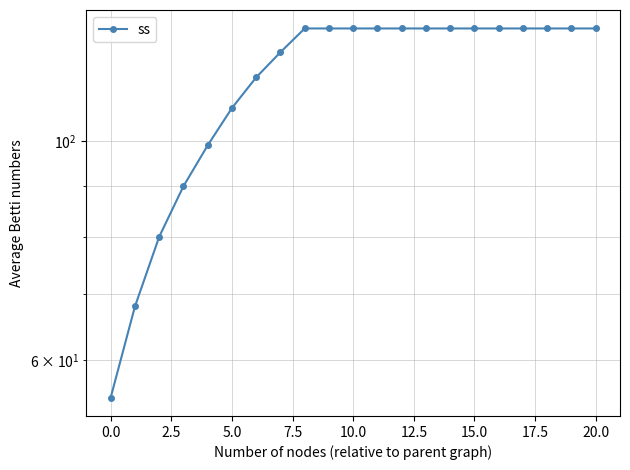

True or false: there are more than 0 points higher than both neighbors.

False